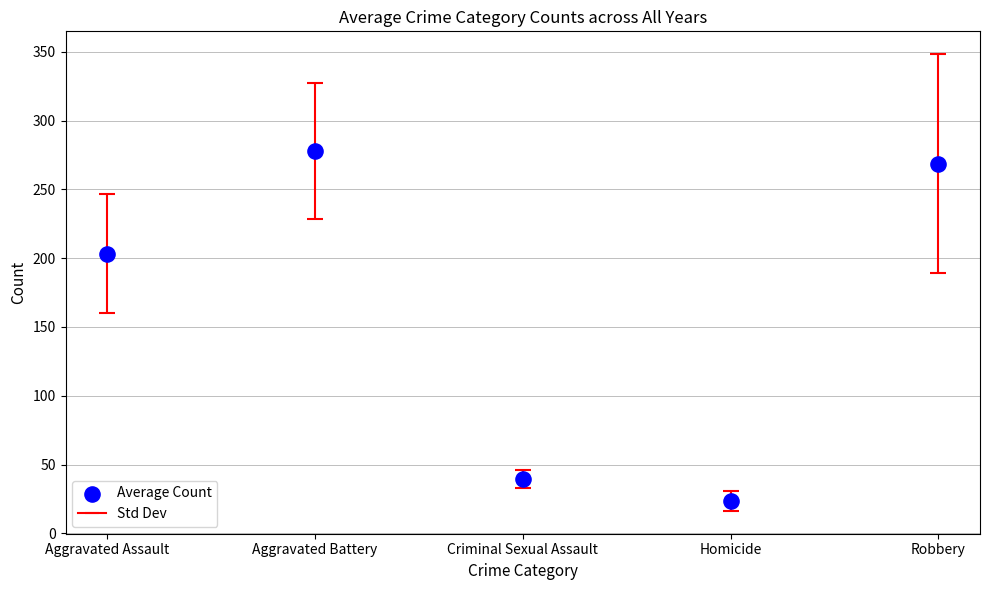

What is the average Y value?

162.6